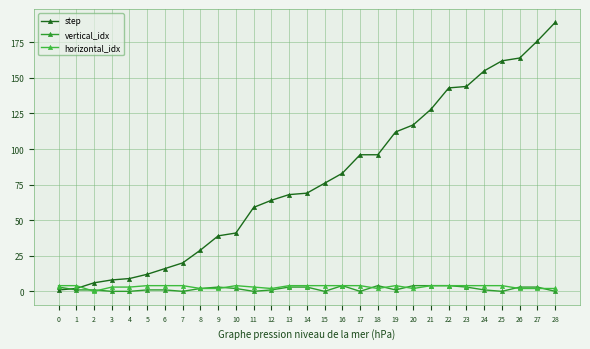

How many times do horizontal_idx and vertical_idx cross each other?

8